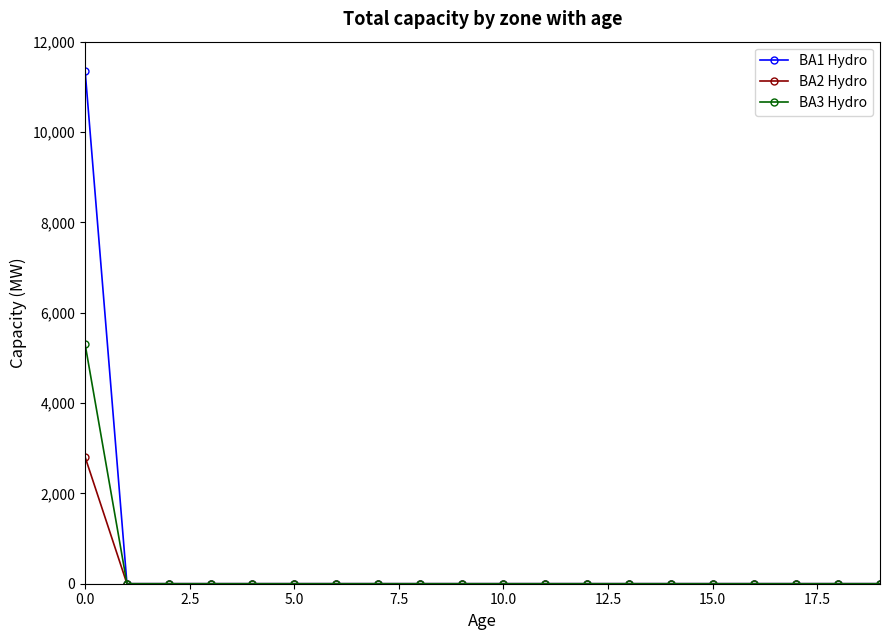

What is the difference between the maximum and minimum values in the BA2 Hydro series?

2804